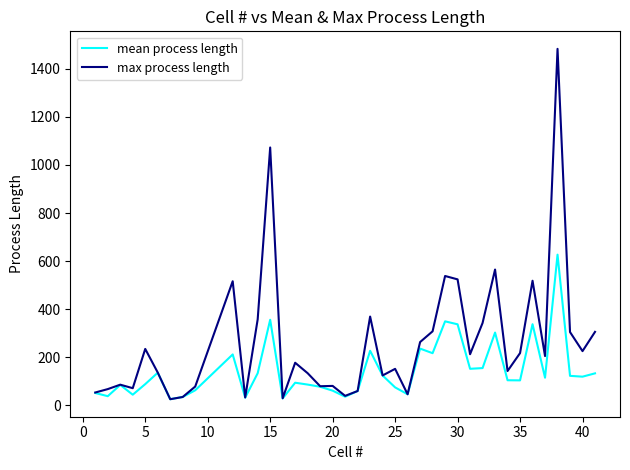

What is the average value of the mean process length series?

143.2